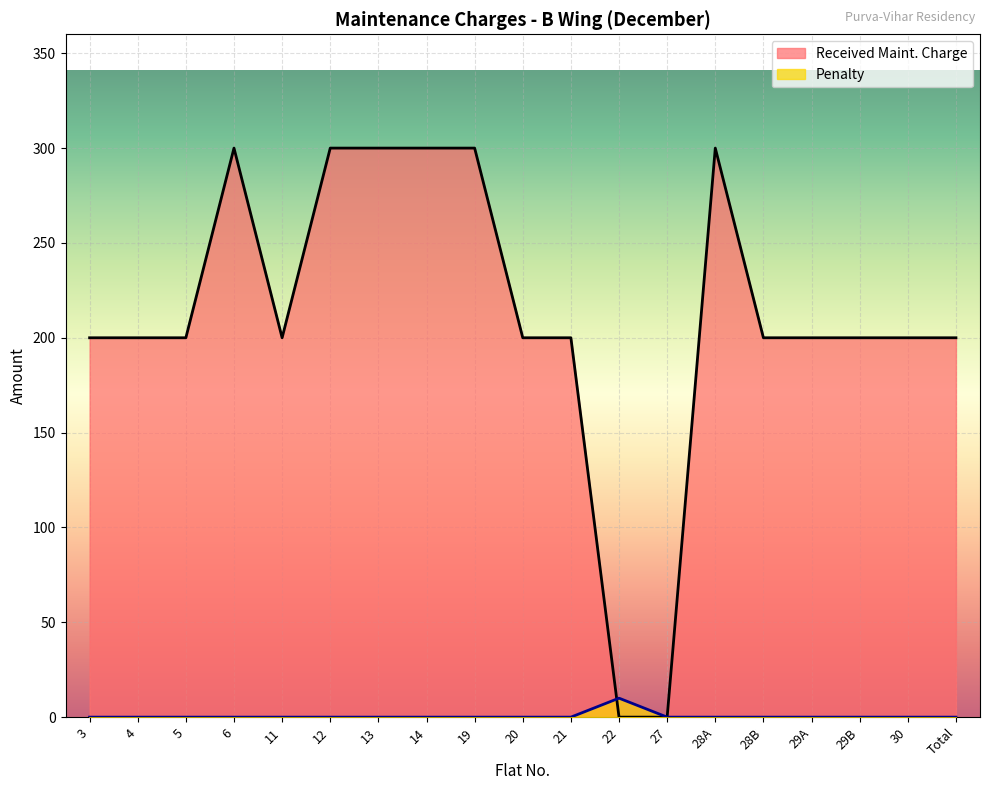

What is the difference between the maximum and minimum values in the Penalty series?

10